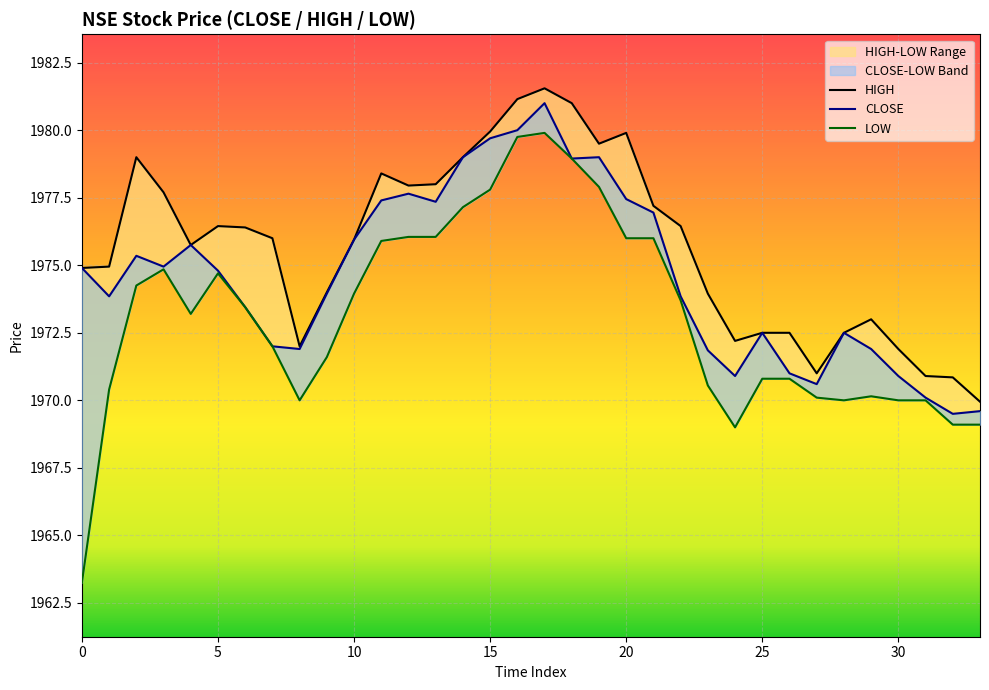

At which label is HIGH closest to 1975?

1